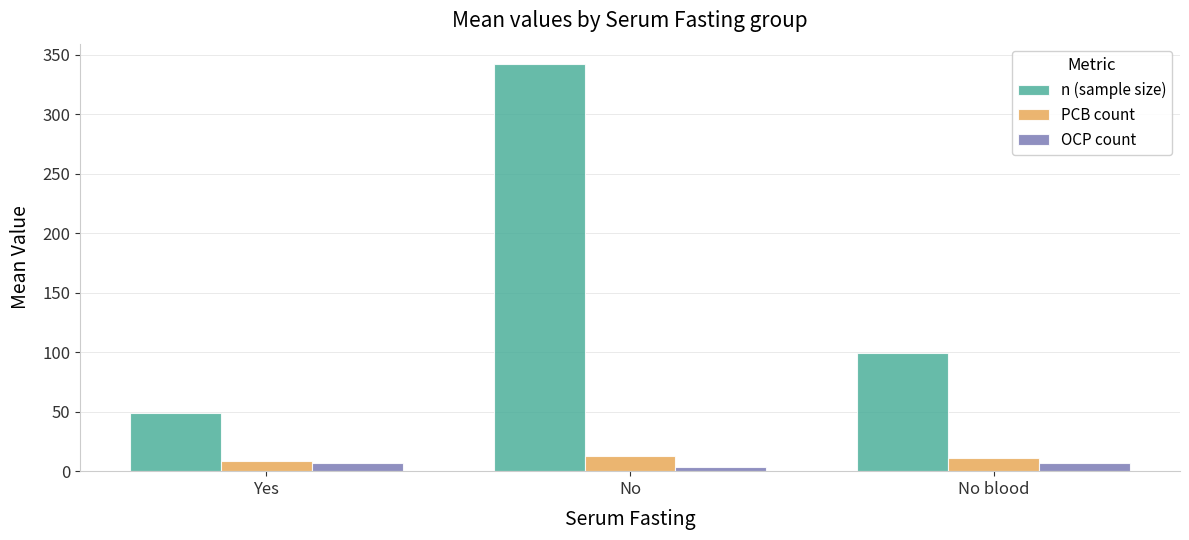

Where does the PCB count series first go above 11?

No